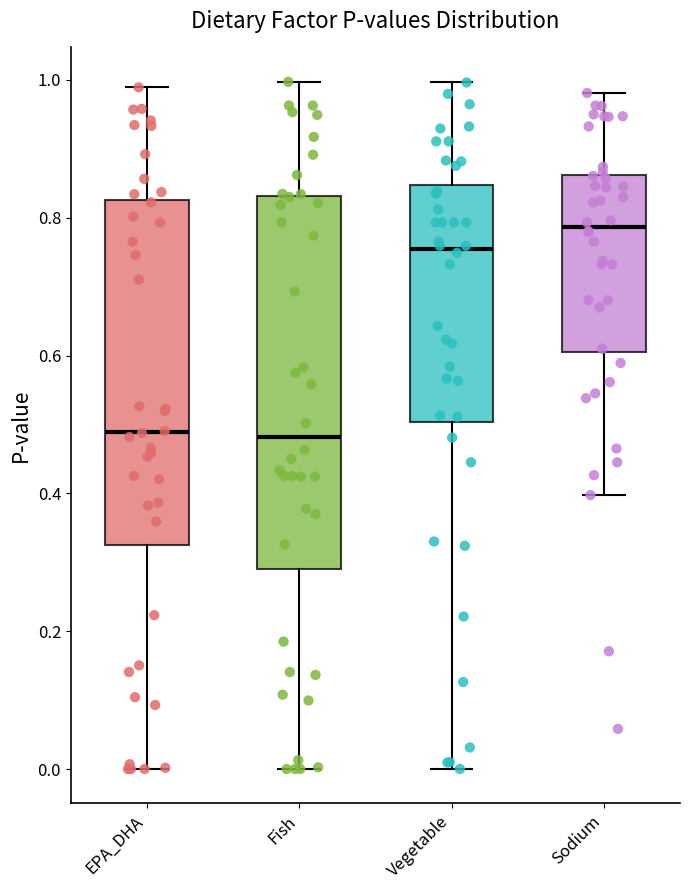

Comparing the boxes themselves (not the whiskers), which one is the tallest?

Fish